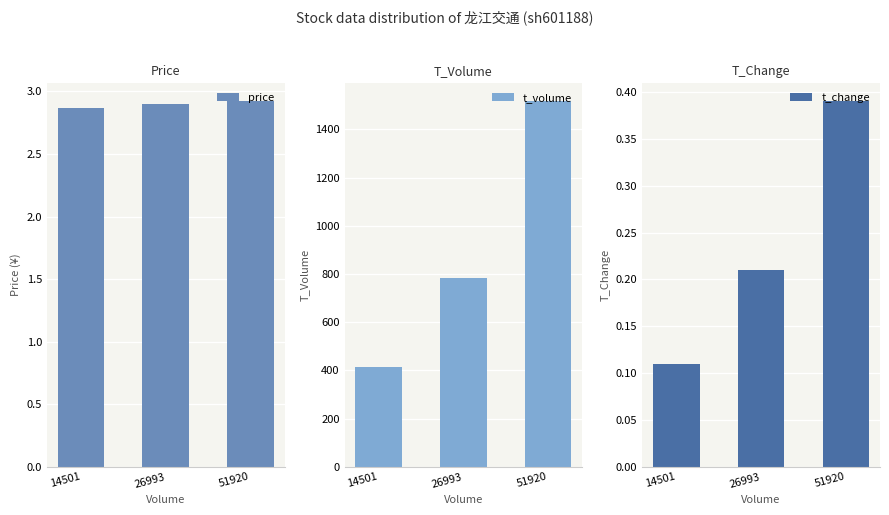

Which series changed the most between 14501 and 51920?

t_volume